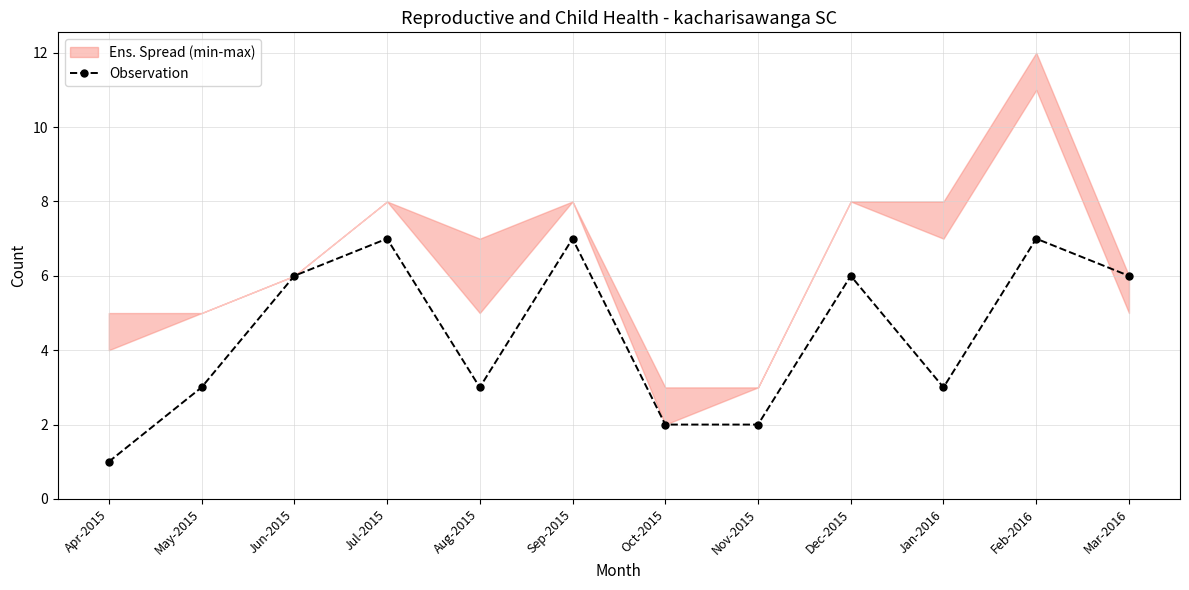

What is the greatest value displayed?

7